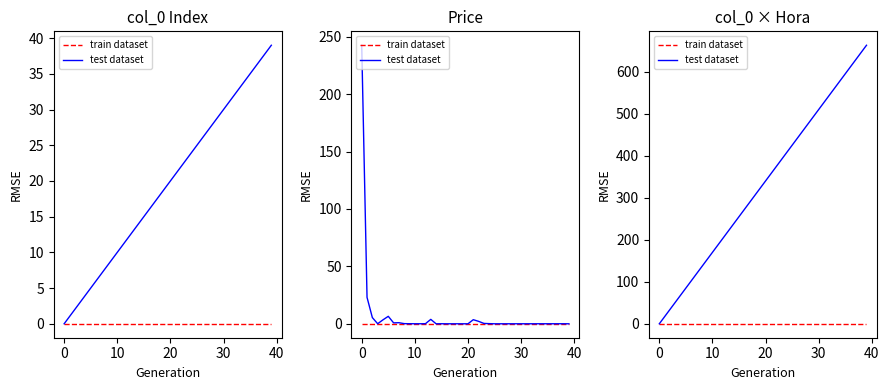

True or false: train dataset has a value of 0 at 12.

True